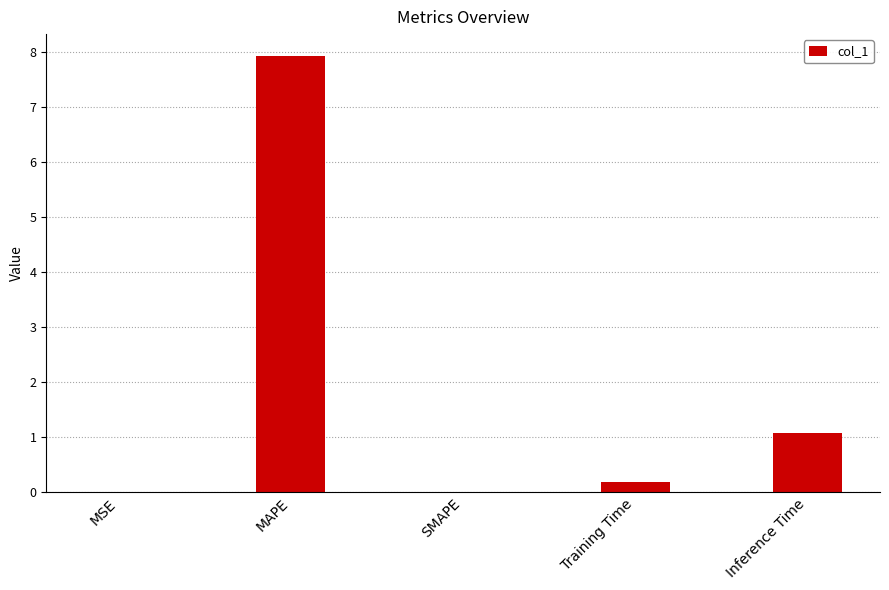

What is the change in value from SMAPE to Inference Time?

+1.1